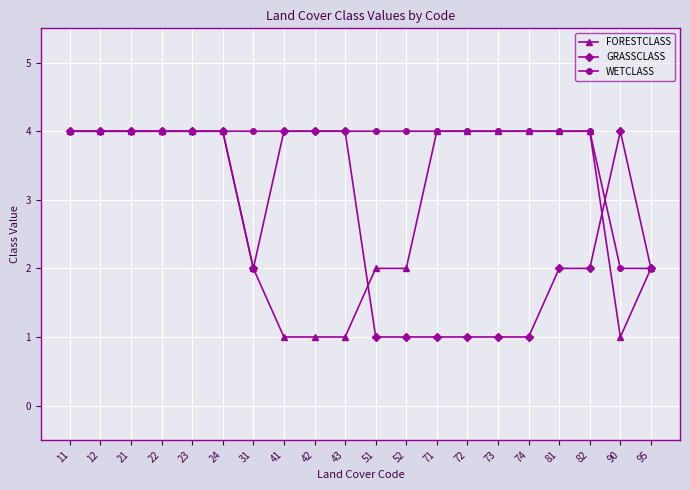

What is the approximate value of WETCLASS at 73?

4